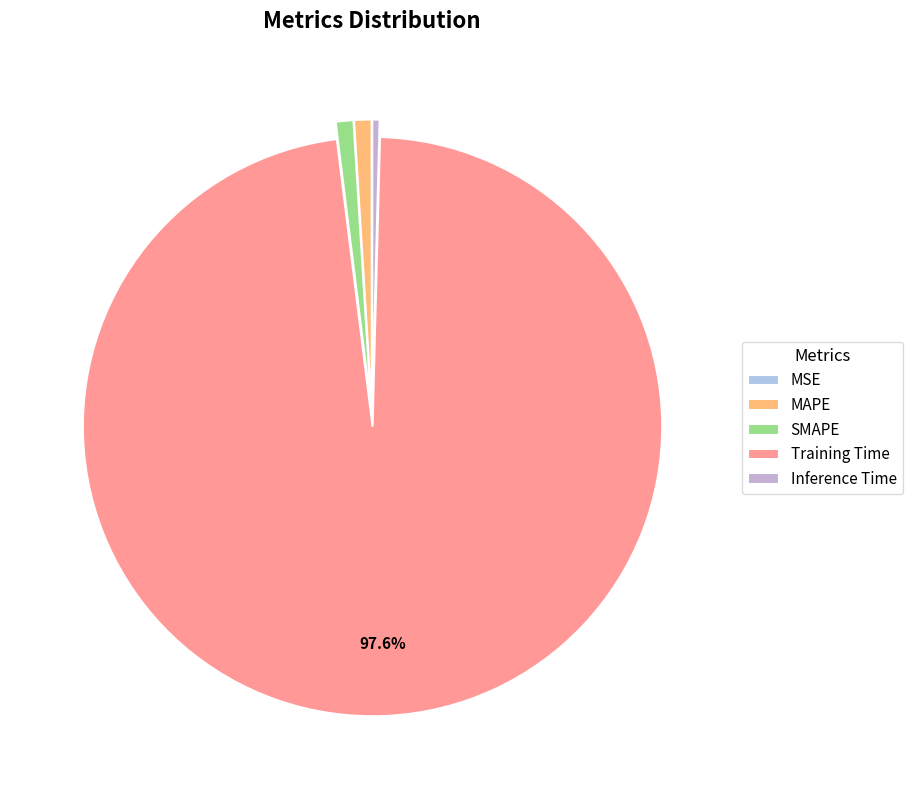

Which has a higher value, MSE or MAPE?

MAPE